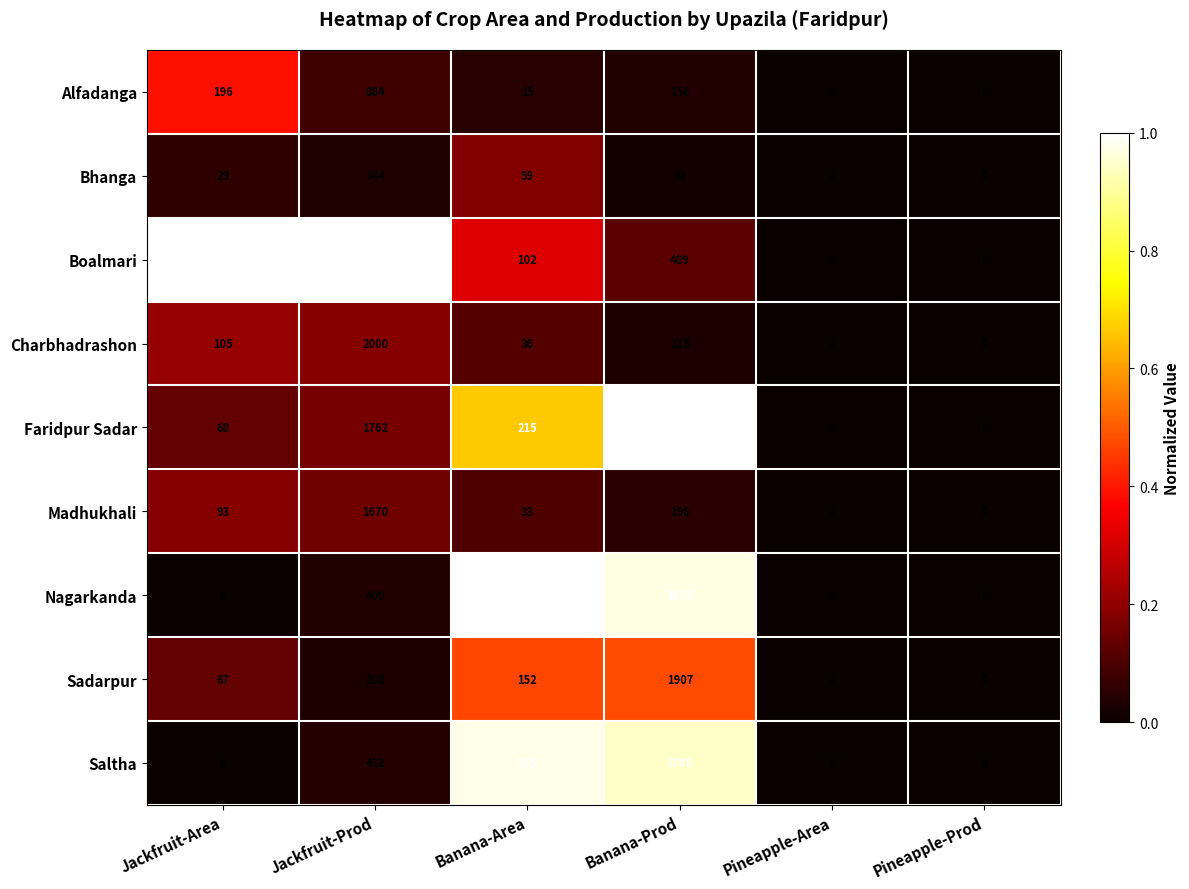

Which series has the largest range (max minus min)?

Boalmari